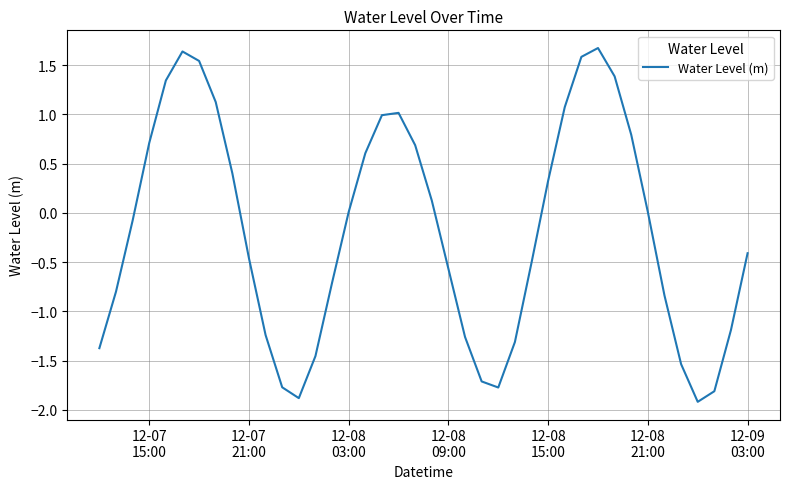

What is the maximum value shown in the chart?

1.7